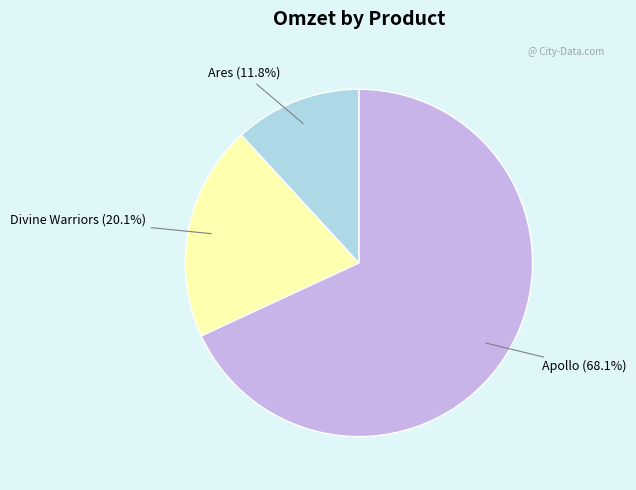

What is the ratio of the value at Divine Warriors to the value at Ares?

1.7